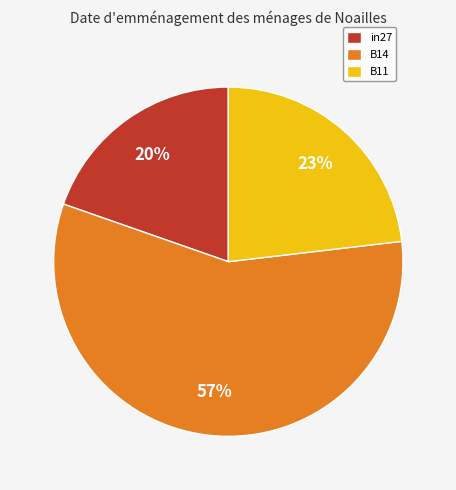

Count the number of slices in the pie.

3